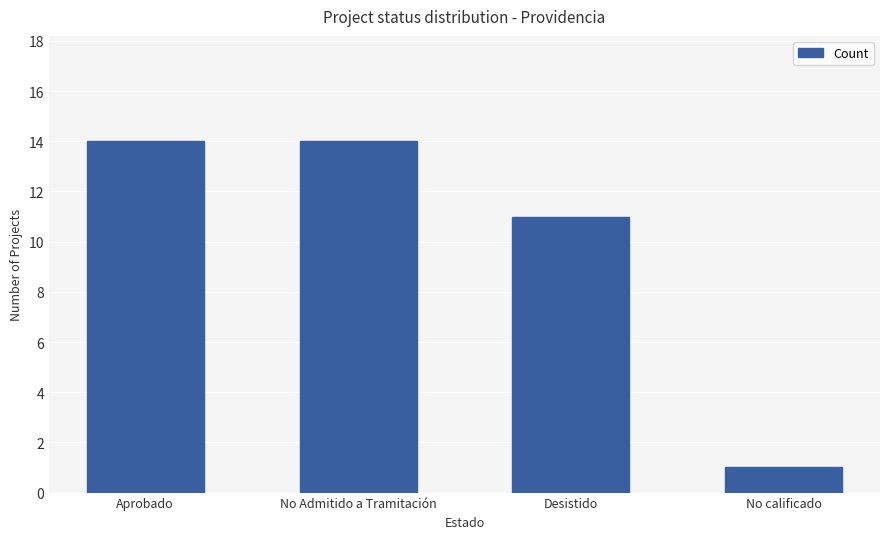

What is the label of the 1st bar from the left?

Aprobado